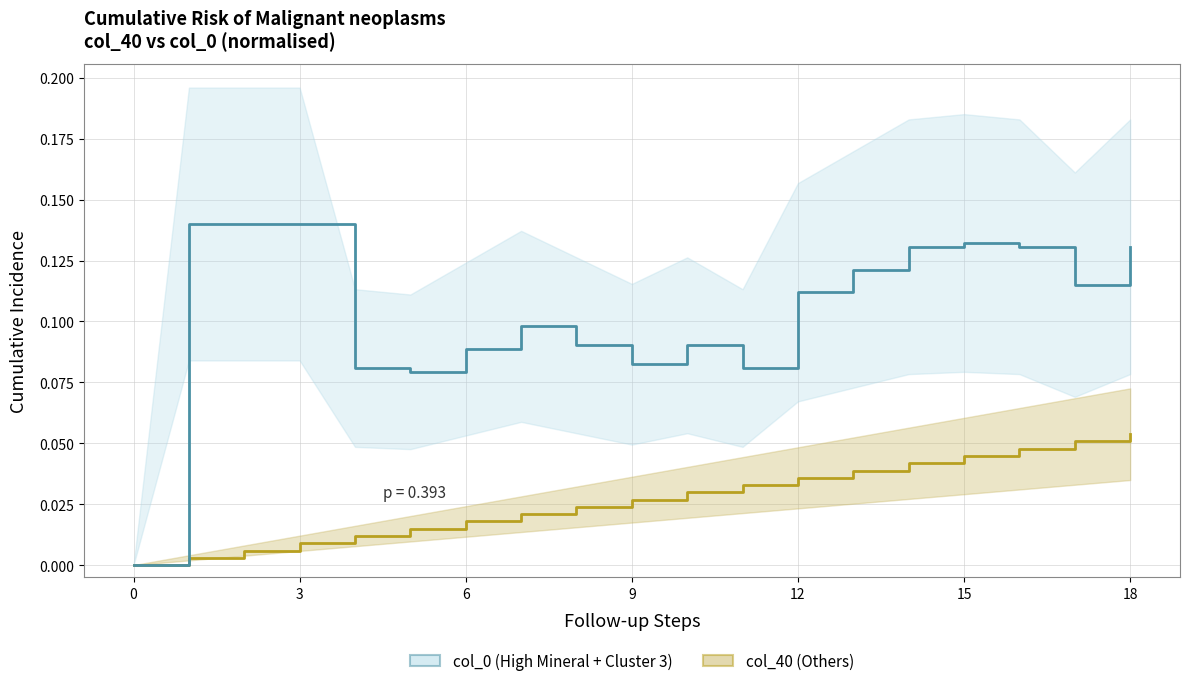

How many data points does each series have?

19